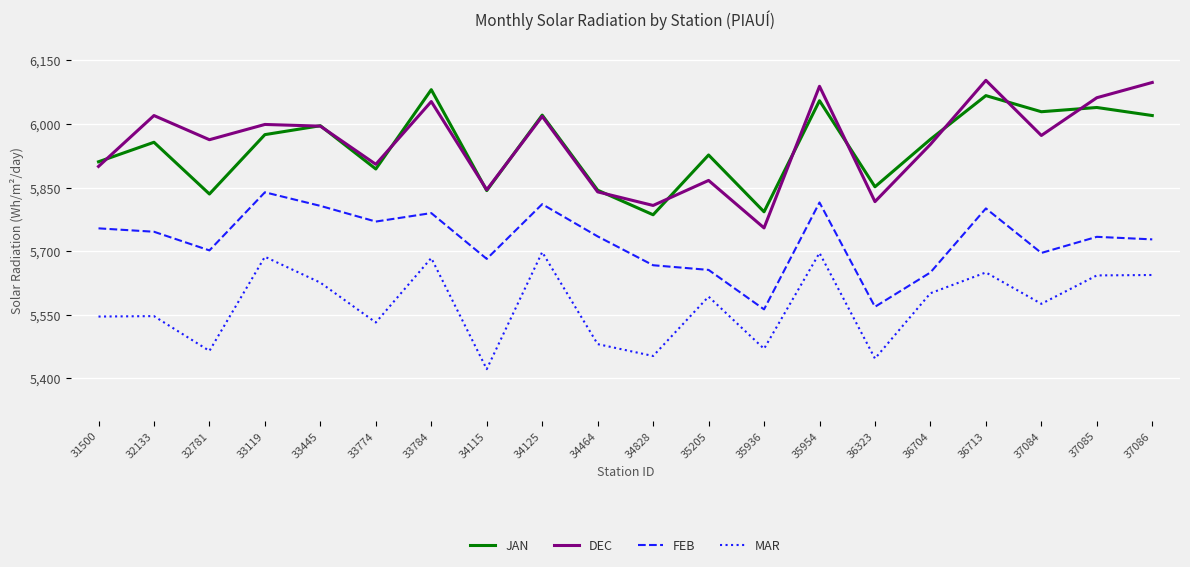

List the series in order of their peak value, lowest first.

MAR, FEB, JAN, DEC